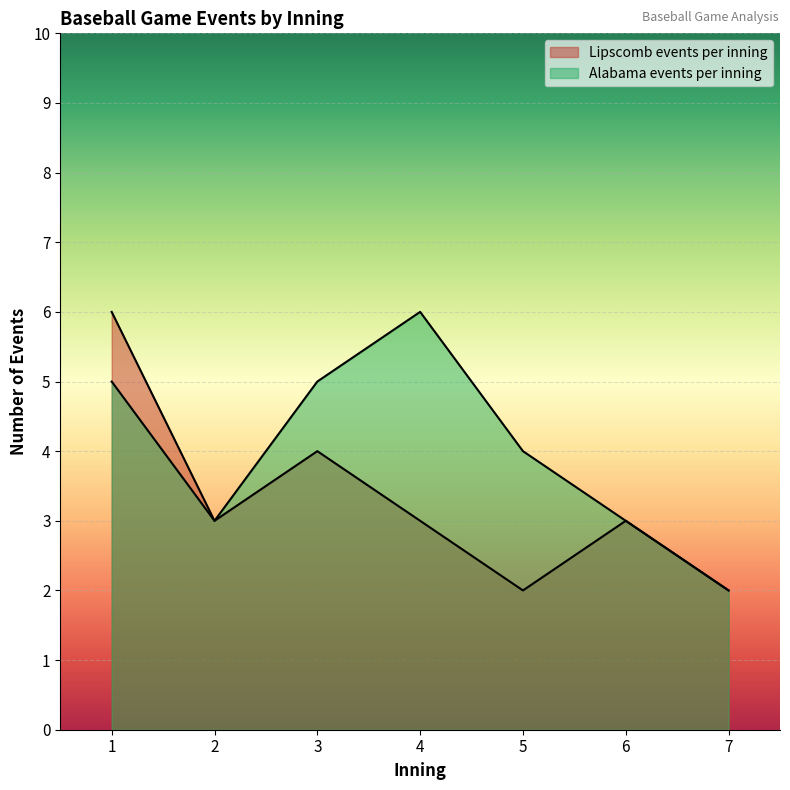

What is the value of the Lipscomb events per inning point at the 1st from the left?

6